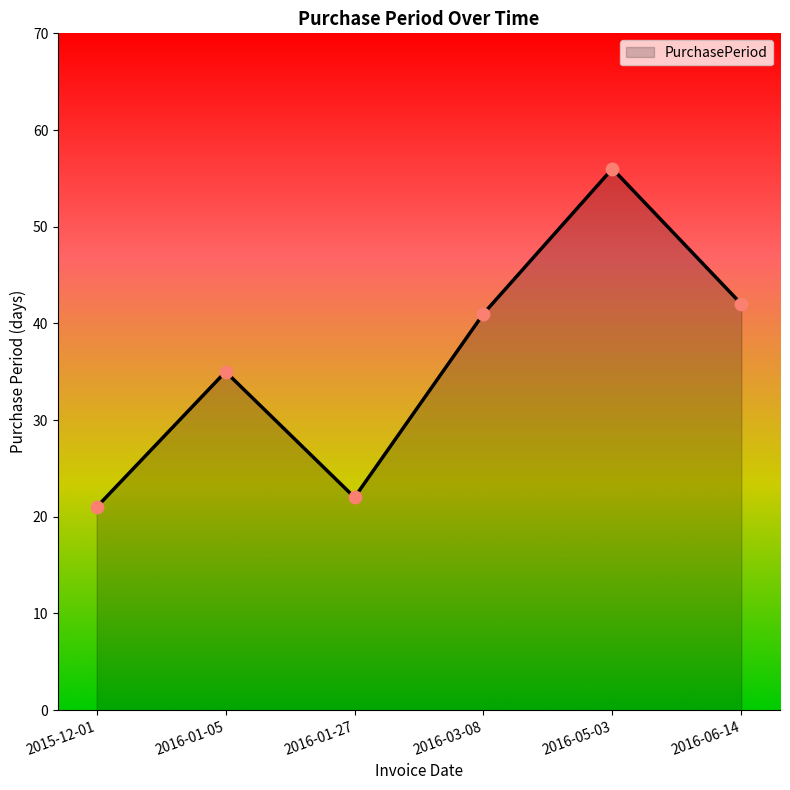

What is the change in value from 2016-01-05 to 2016-05-03?

+21